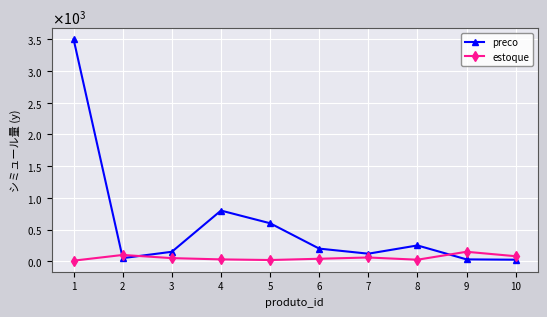

Rank the series by their maximum value, from highest to lowest.

preco, estoque